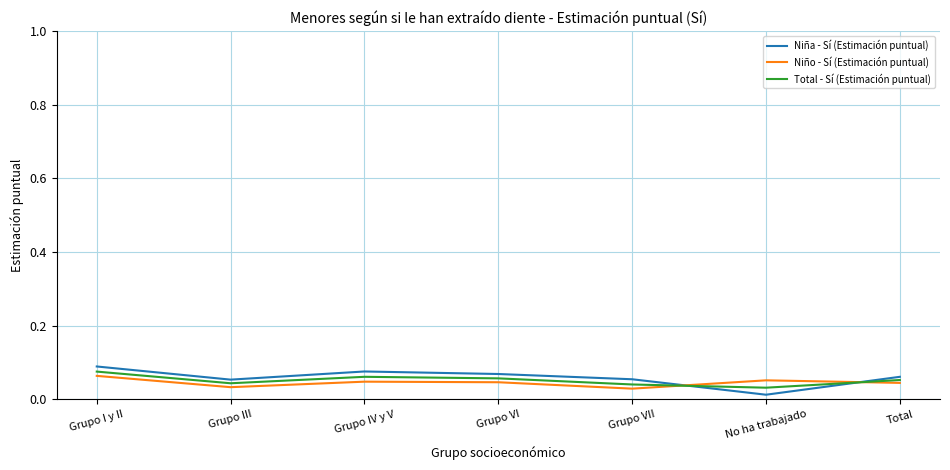

The Total - Sí (Estimación puntual) series shows 0.1 at Grupo III. True or false?

False